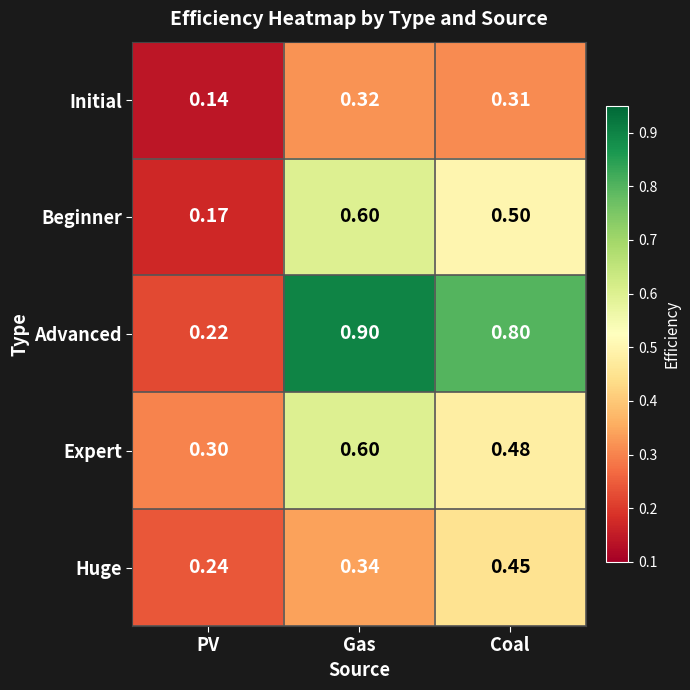

At which category does the chart reach its peak across all series?

Gas